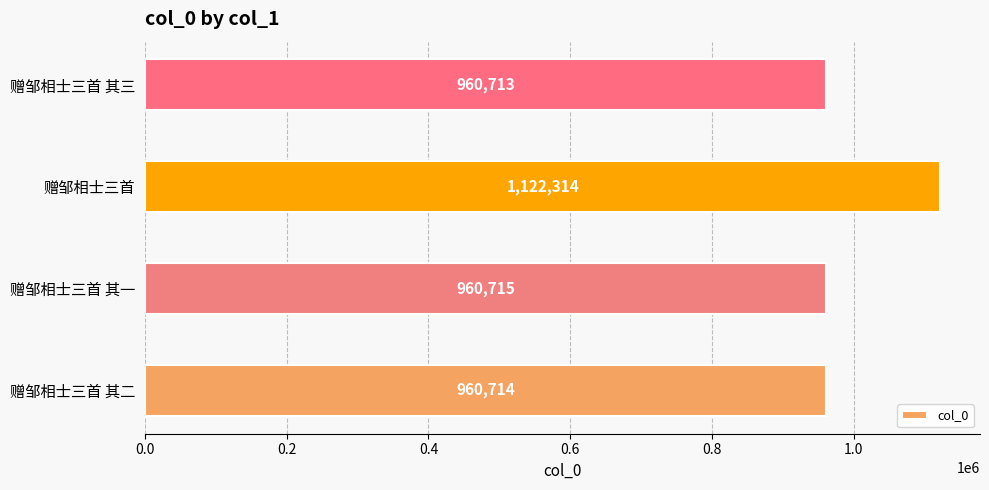

Rank the categories by value from highest to lowest.

赠邹相士三首, 赠邹相士三首 其一, 赠邹相士三首 其二, 赠邹相士三首 其三